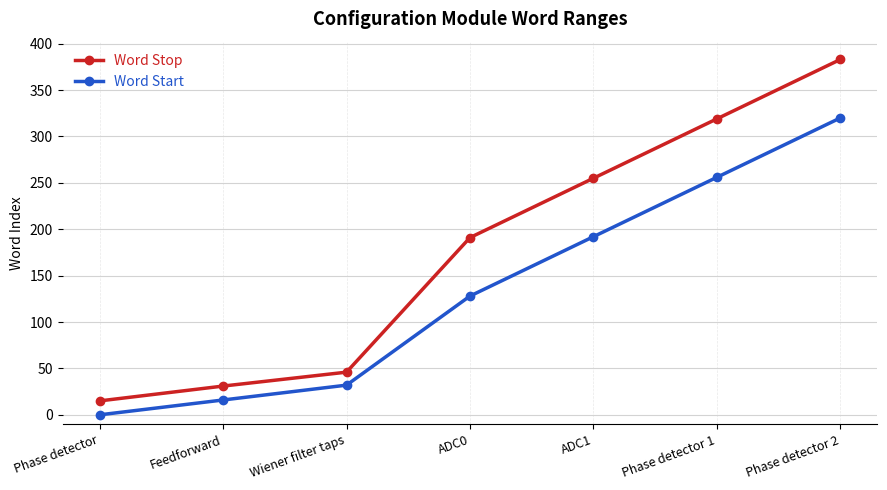

True or false: Word Stop has more than 2 interior local peaks.

False